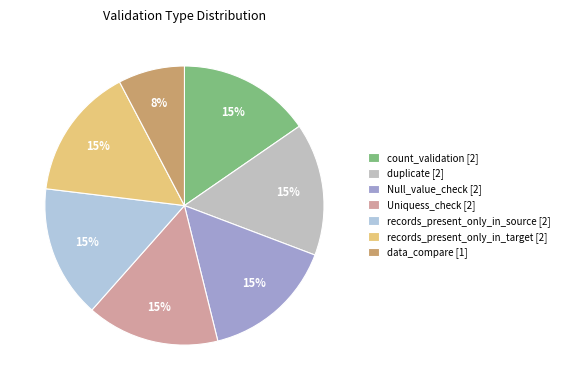

How many segments does this pie chart have?

7